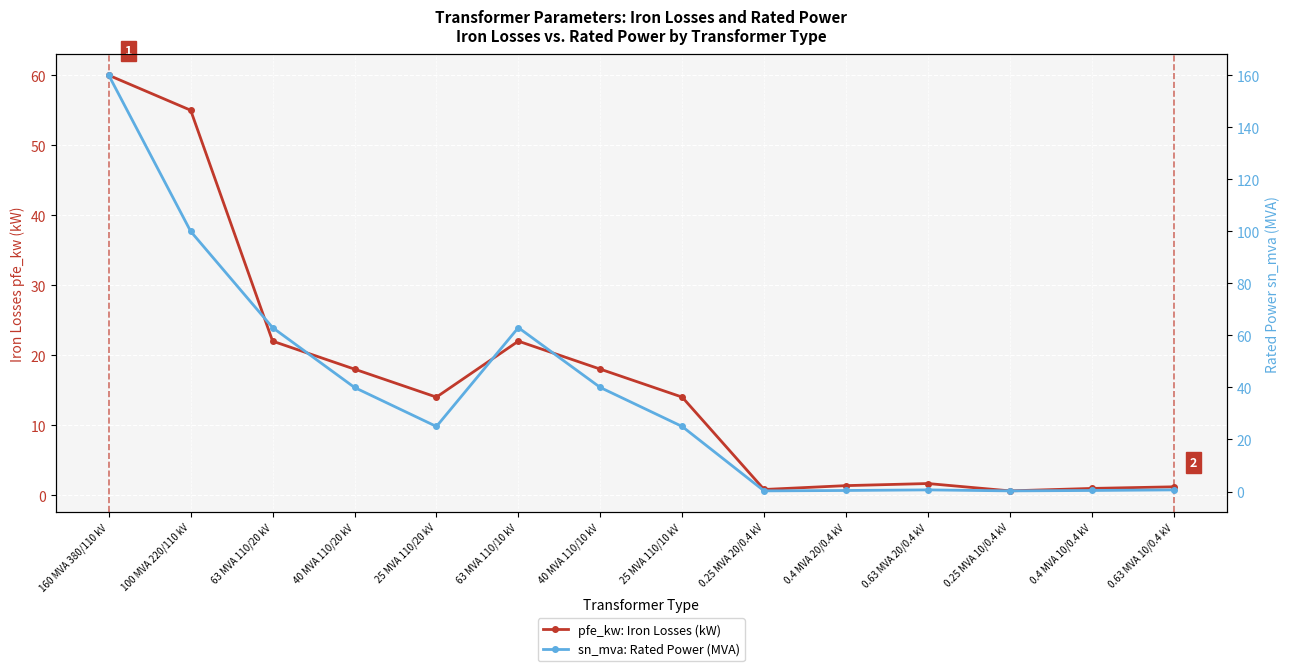

True or false: sn_mva: Rated Power (MVA) has a value of 11.2 at 40 MVA 110/10 kV.

False